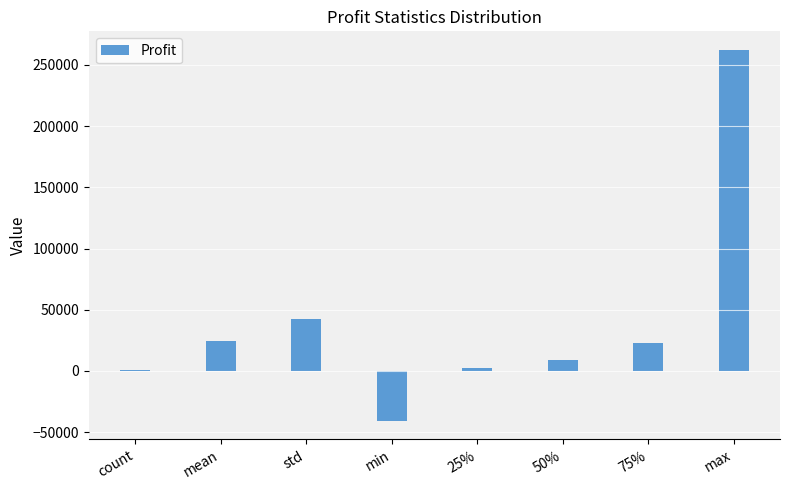

What is the change in value from std to max?

+219439.4